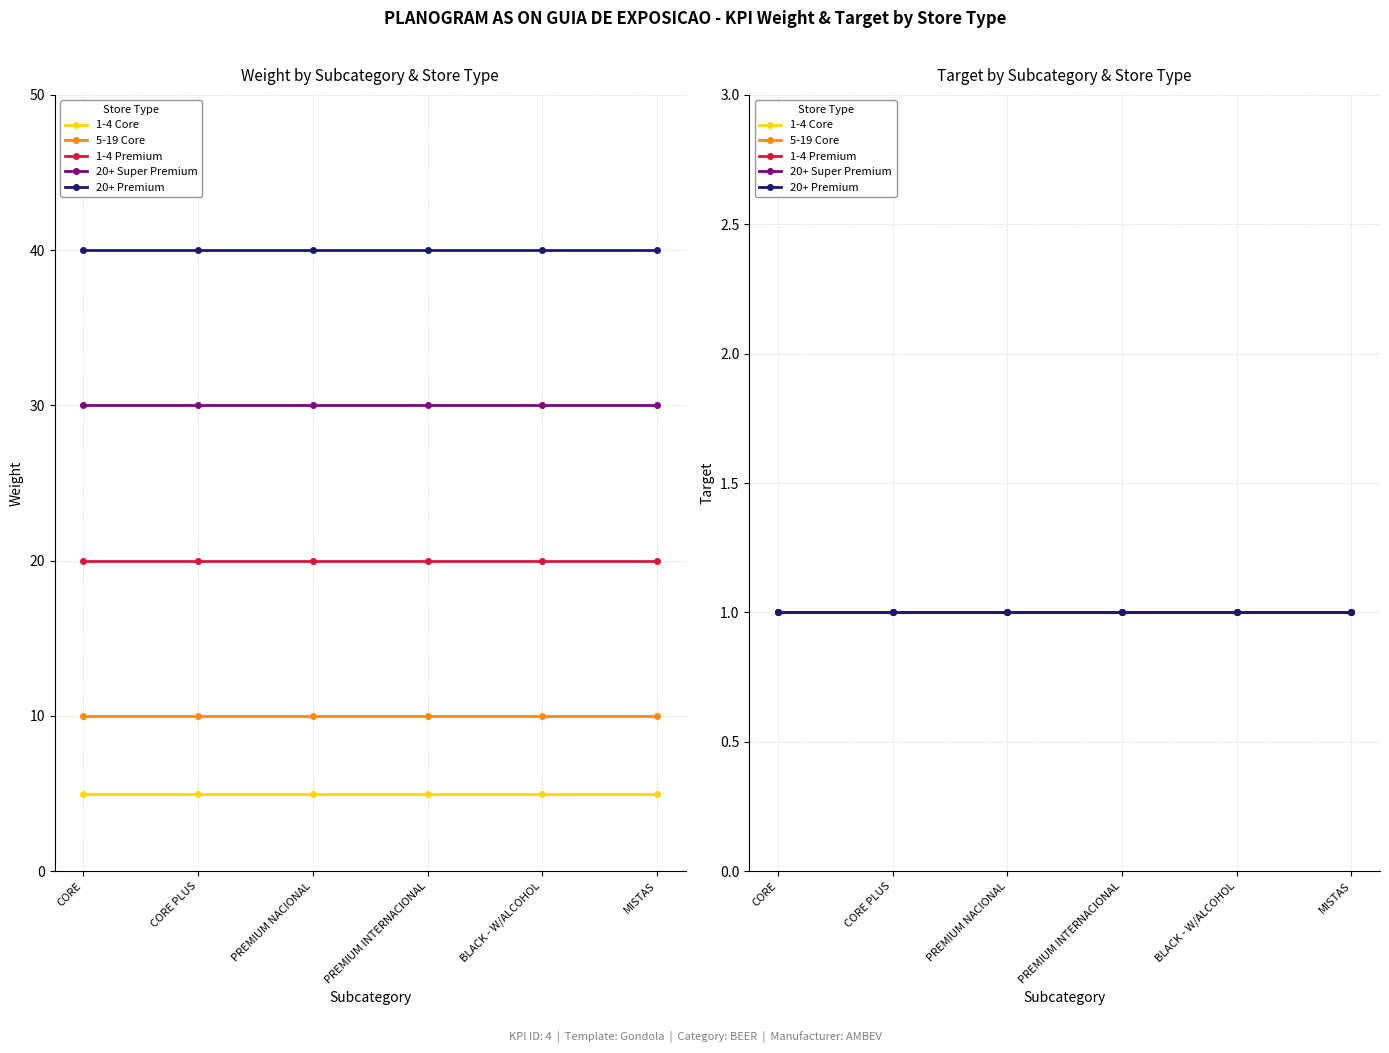

What is the average value of the Target series?

1